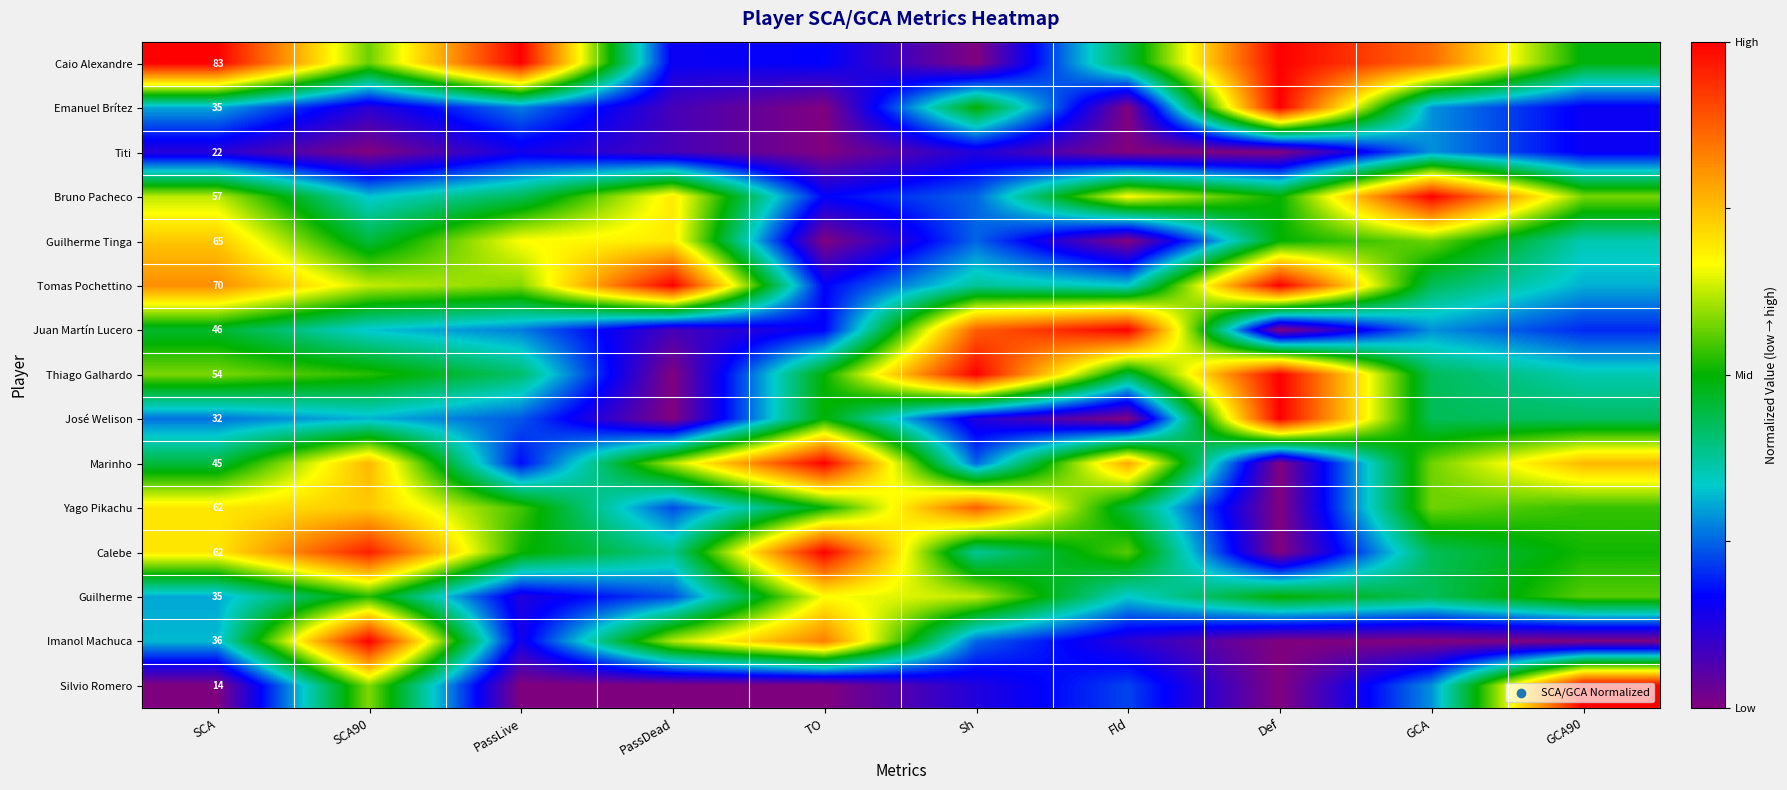

Is it true that Thiago Galhardo equals 0.4 at PassLive?

True